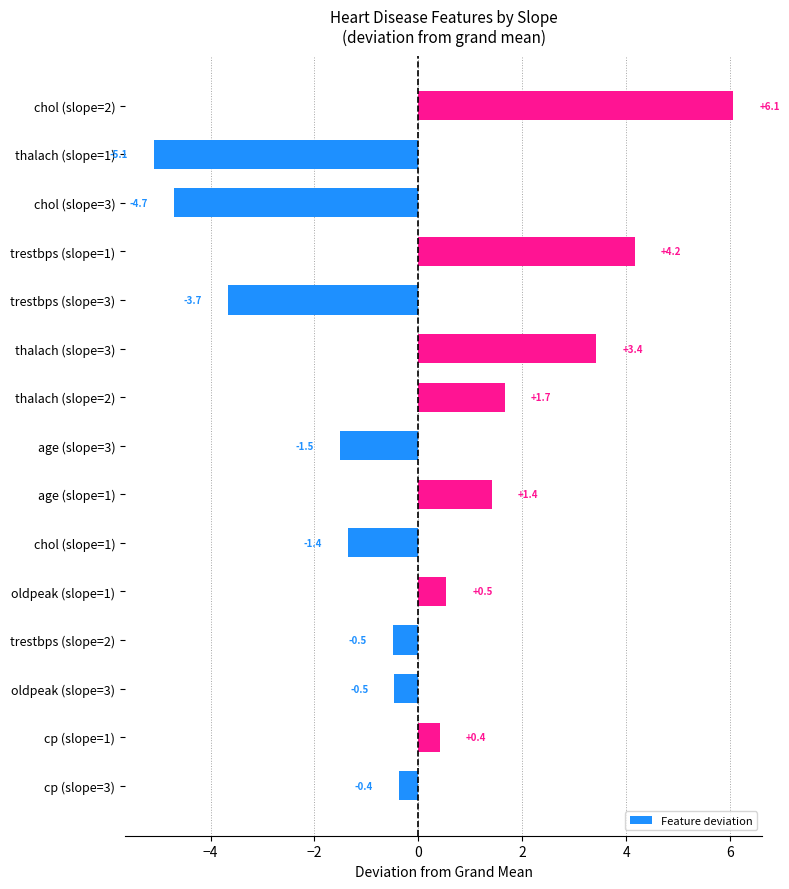

Between oldpeak (slope=1) and chol (slope=1), which is larger?

oldpeak (slope=1)